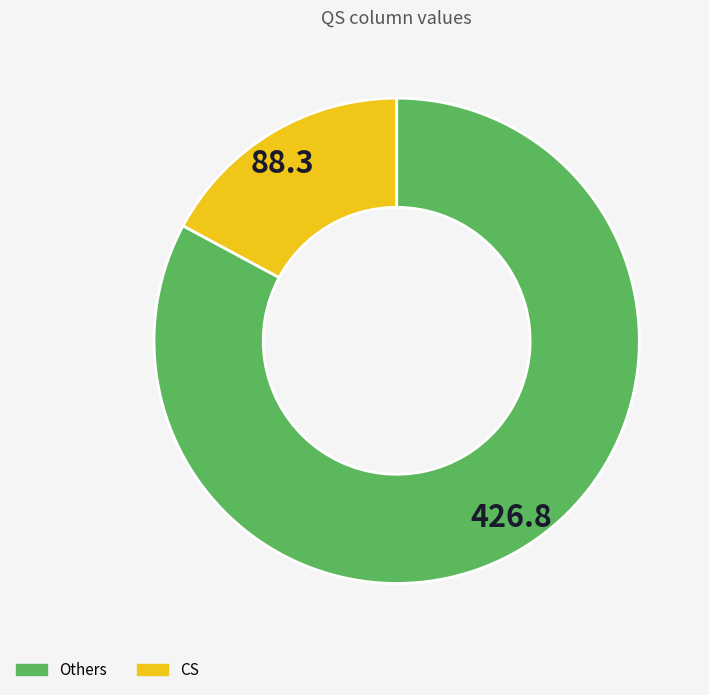

True or false: CS accounts for 25% of the total.

False